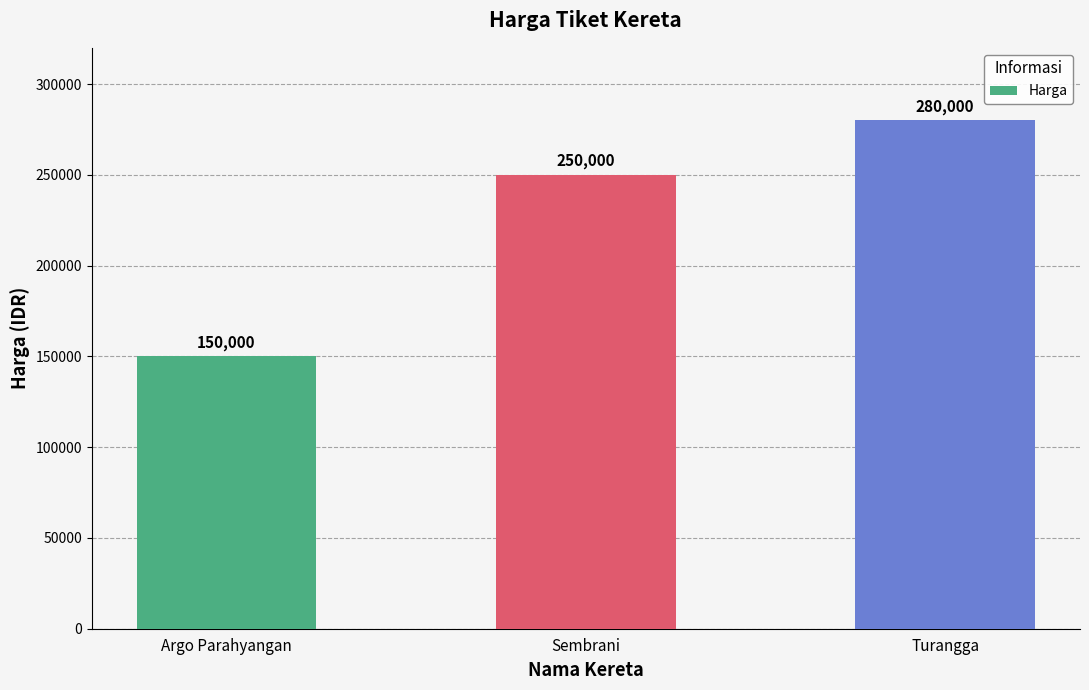

Count the number of categories in the chart.

3